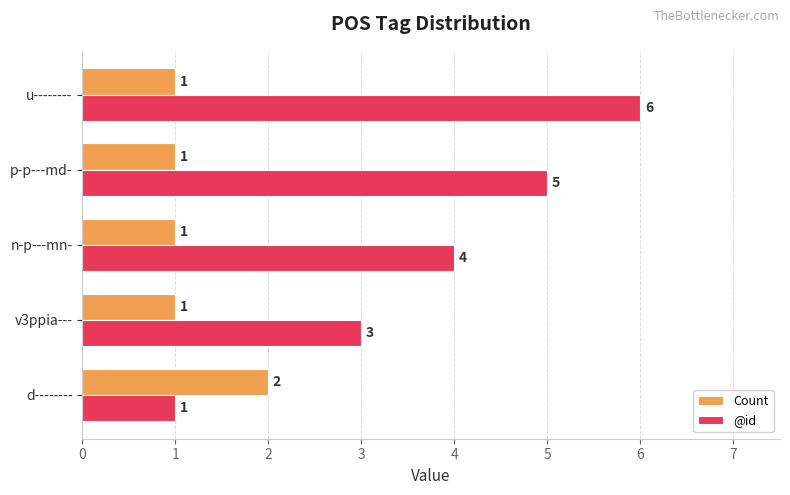

Rank the categories by @id value from highest to lowest.

u--------, p-p---md-, n-p---mn-, v3ppia---, d--------